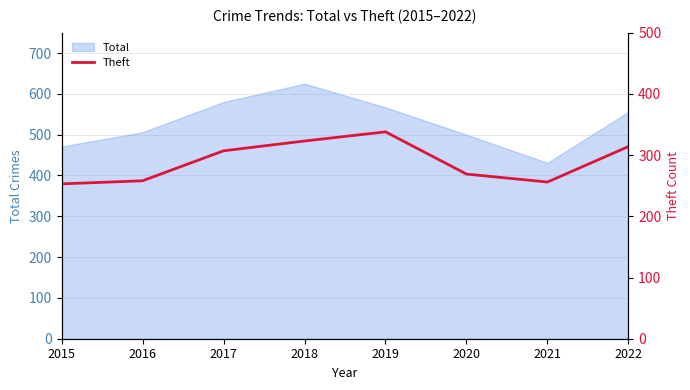

Is it true that Total equals 239 at 2018?

False